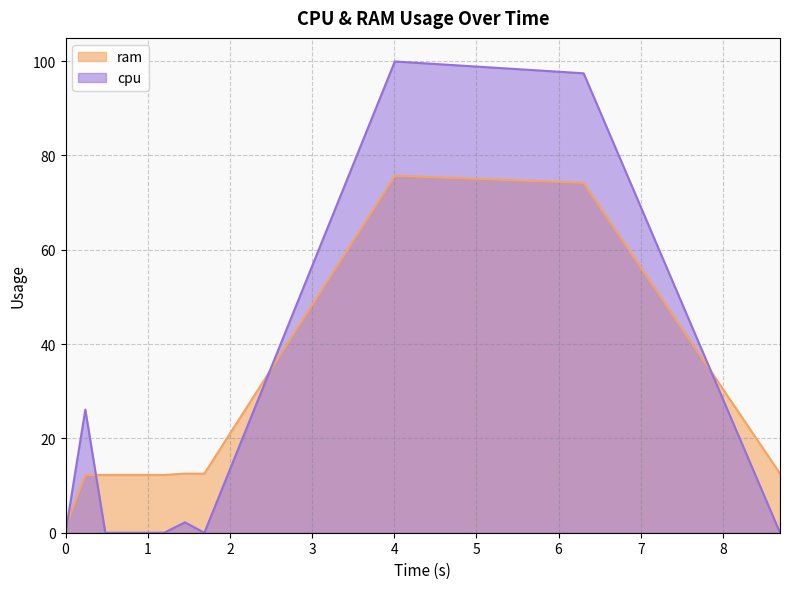

How many values in the cpu series exceed 0?

4